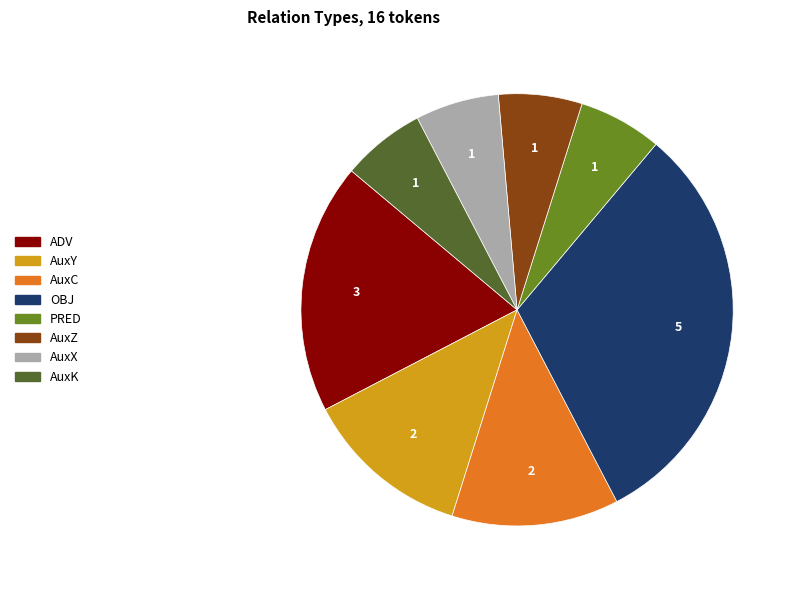

Which slice is the largest?

OBJ